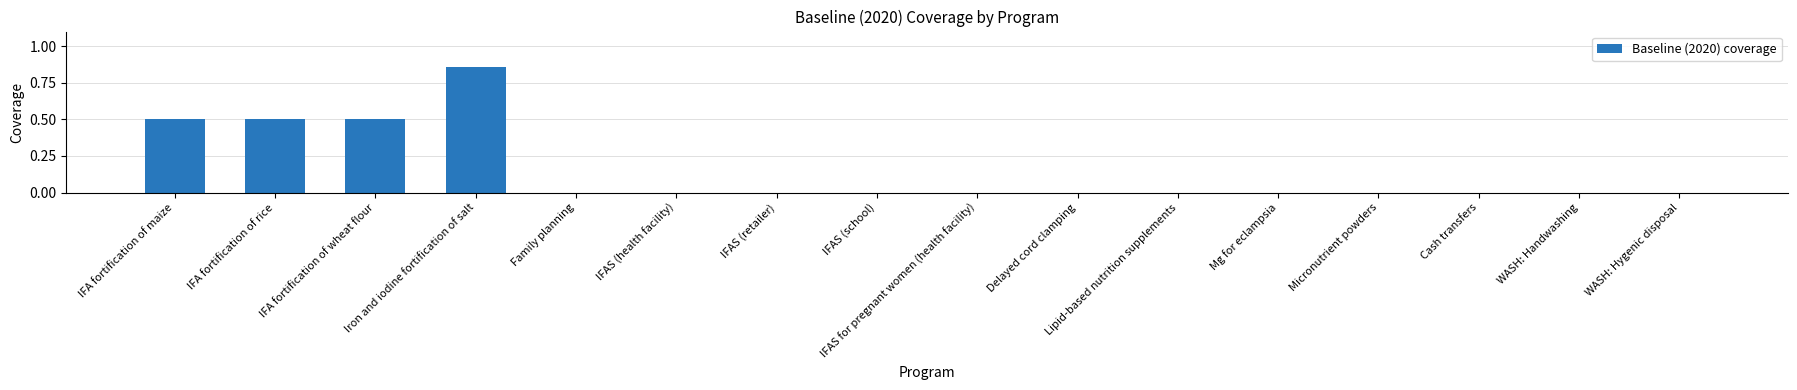

The value at IFAS (retailer) is -0.6. True or false?

False